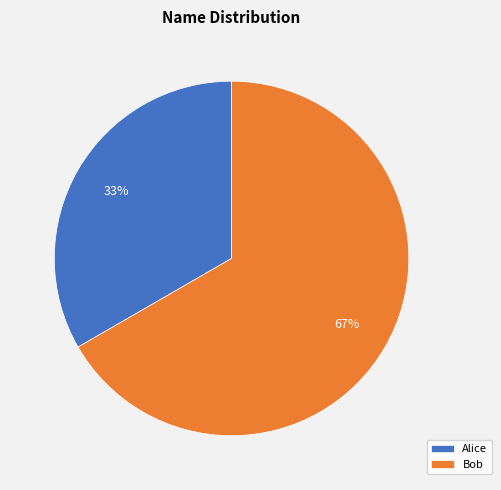

How many slices are in this pie chart?

2